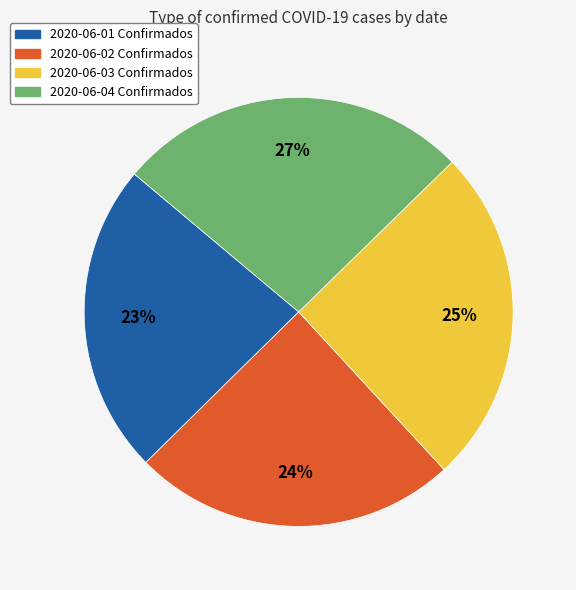

Which slice is the smallest?

2020-06-01